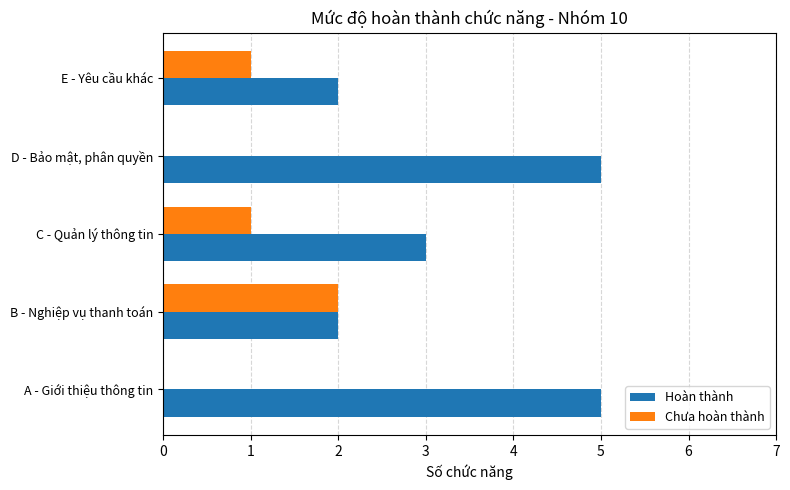

What is the highest value of the Hoàn thành series?

5